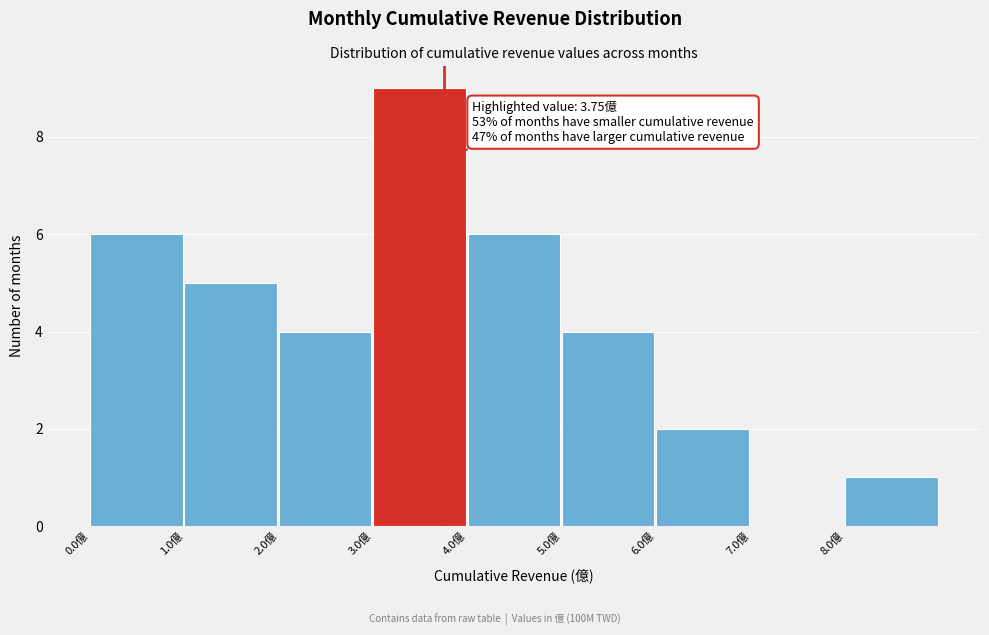

Over which range of the x-axis is the bar tallest?

3 to 4